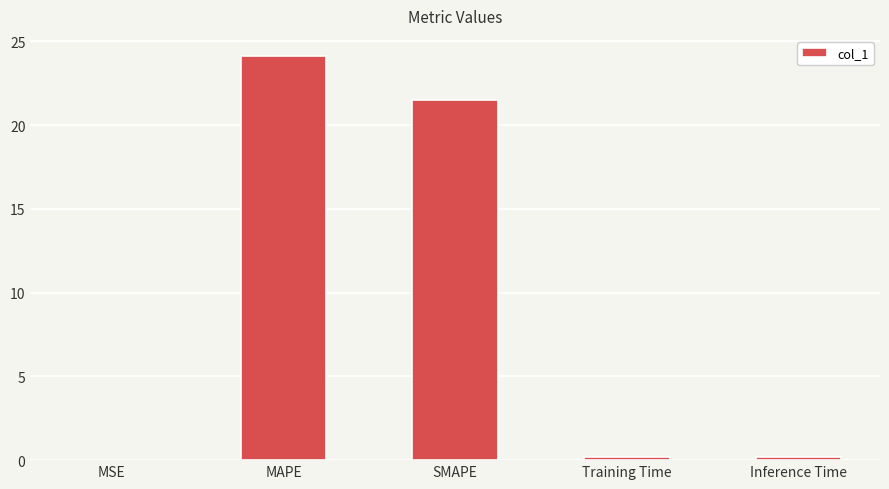

What is the sum of all values?

46.0